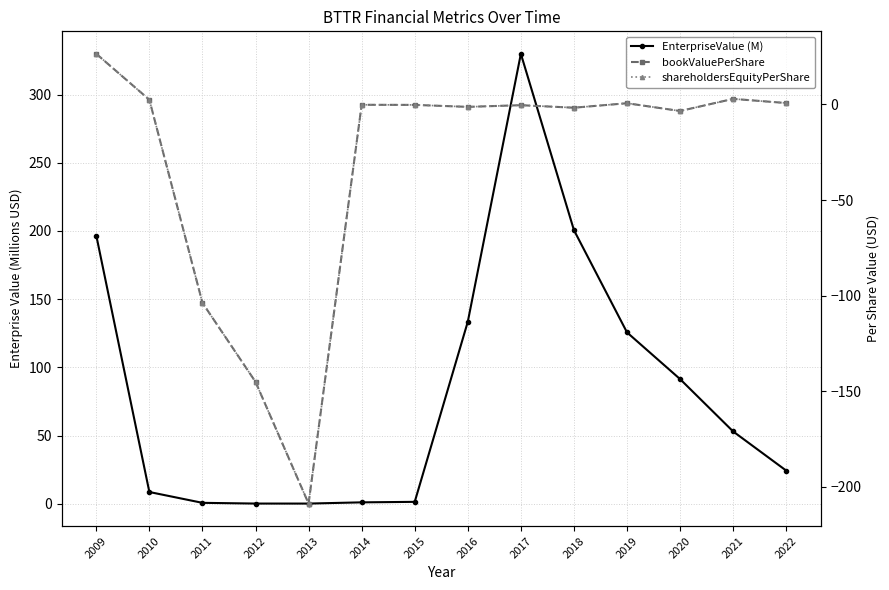

At how many categories does at least one series exceed -84?

14